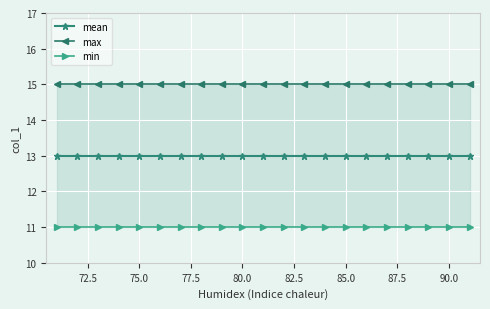

The mean series shows 13 at 90.0. True or false?

True